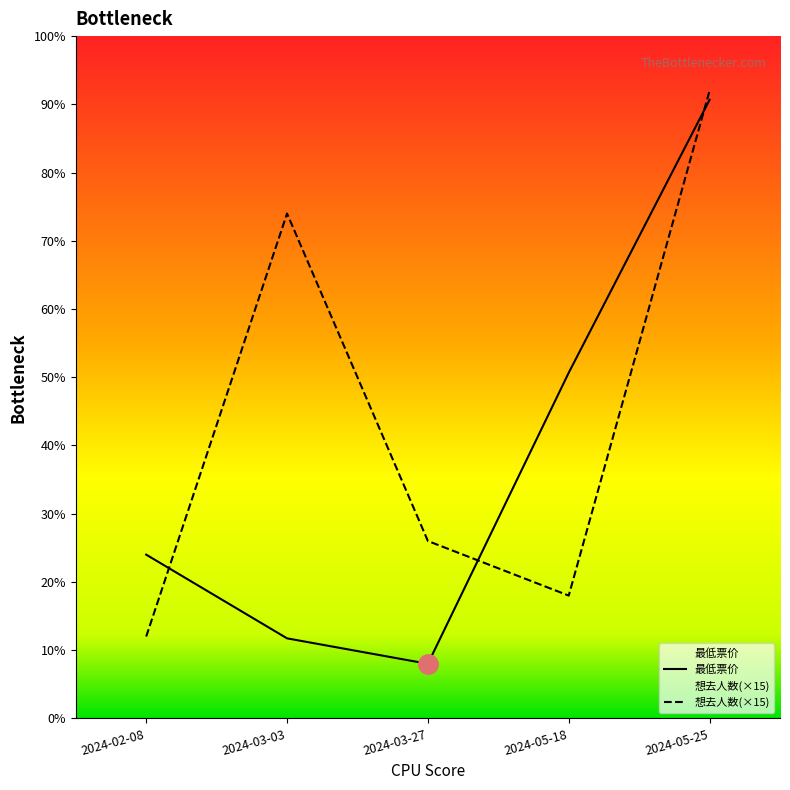

List the series in order of their overall mean, highest first.

想去人数(×15), 最低票价